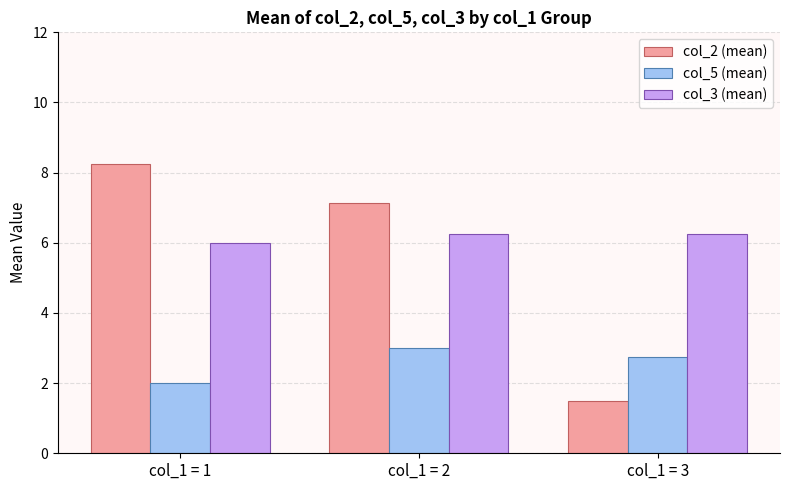

What is the approximate value of col_5 (mean) at col_1 = 1?

2.0